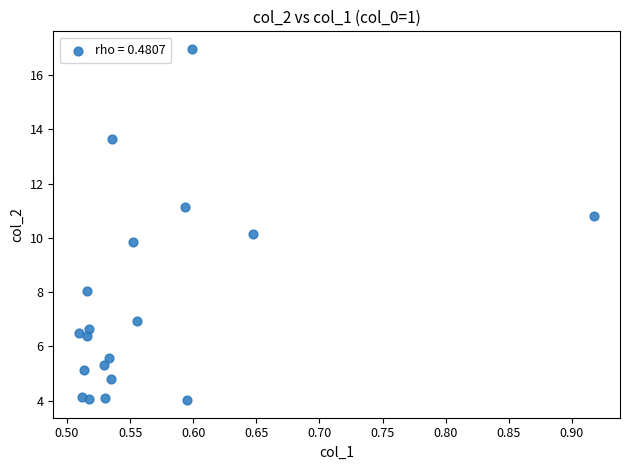

What is the range of Y values (max minus min)?

12.9